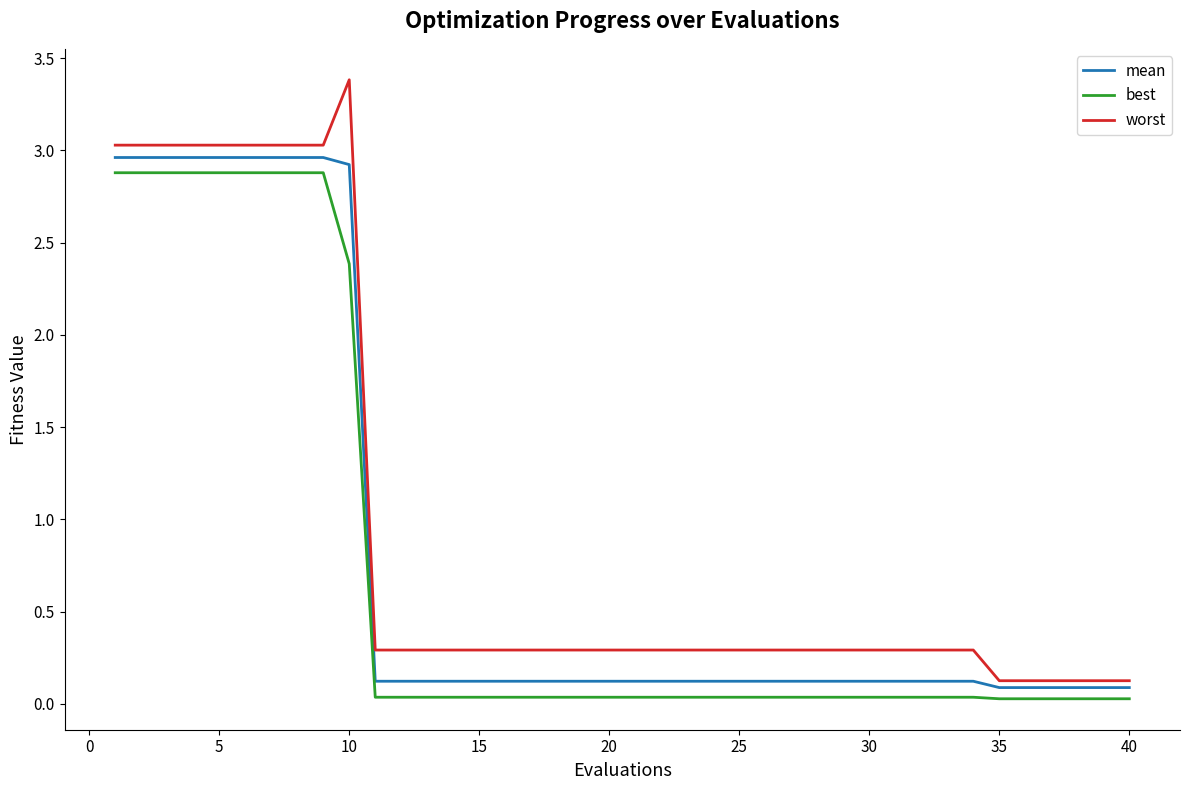

What are all the series names shown in the legend?

mean, best, worst